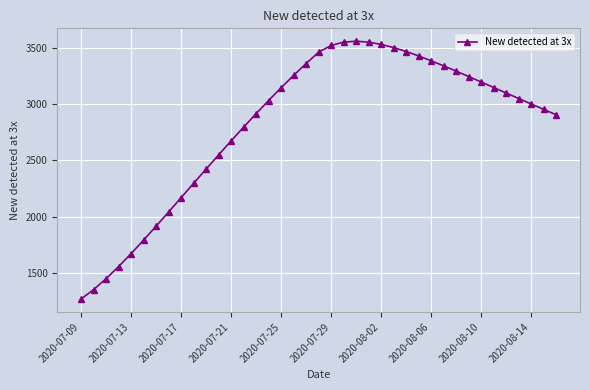

What is the value of the 37th point from the left?

3002.8